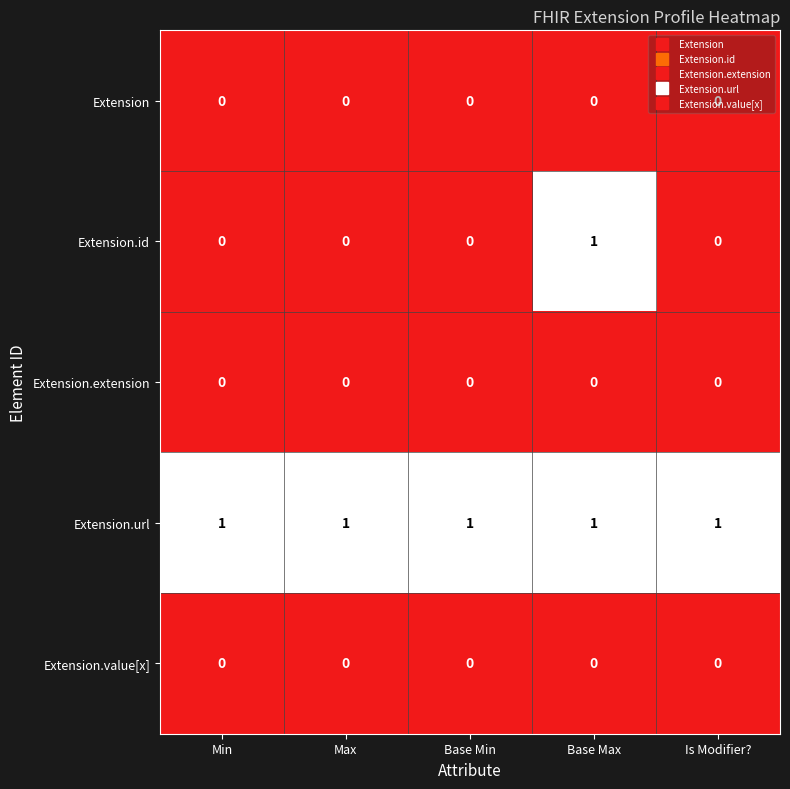

Is it true that Extension.value[x] equals 0 at Base Min?

True